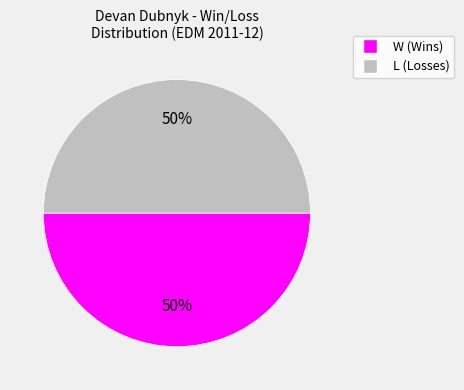

To the nearest percent, what is the average slice percentage?

50%